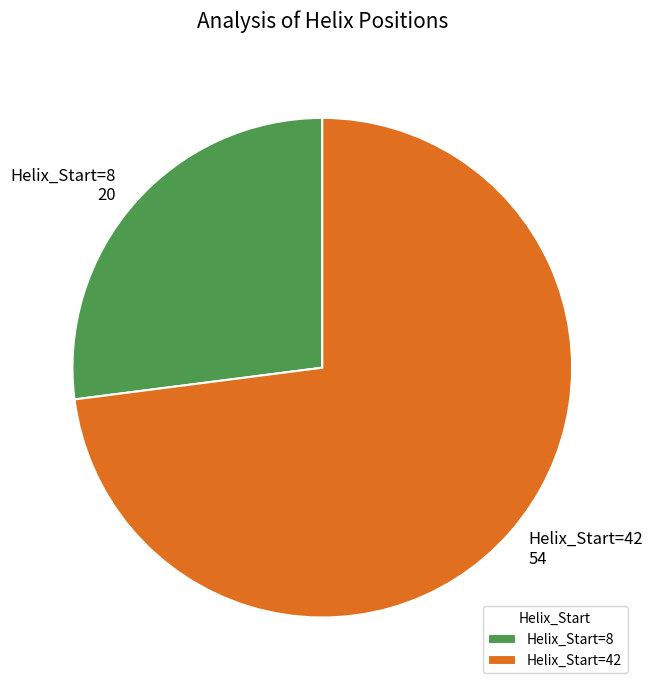

Which slice is the largest?

Helix_Start=42